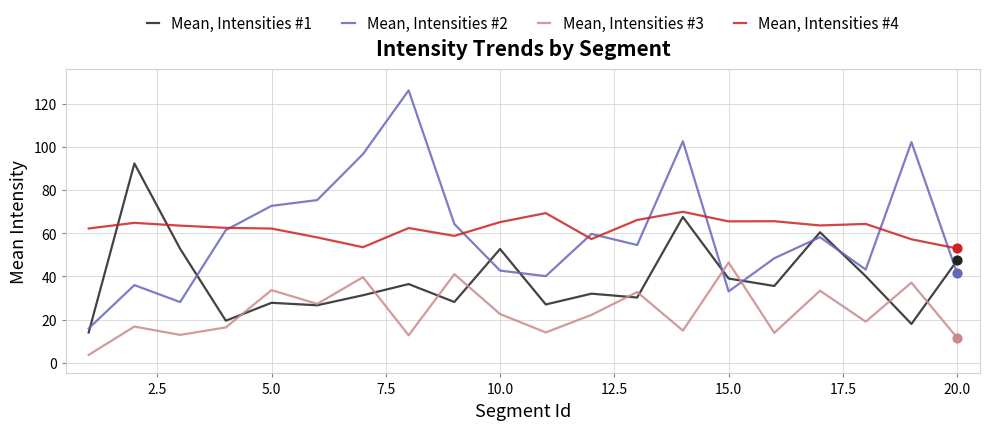

Rank the series by their maximum value, from lowest to highest.

Mean, Intensities #3, Mean, Intensities #4, Mean, Intensities #1, Mean, Intensities #2